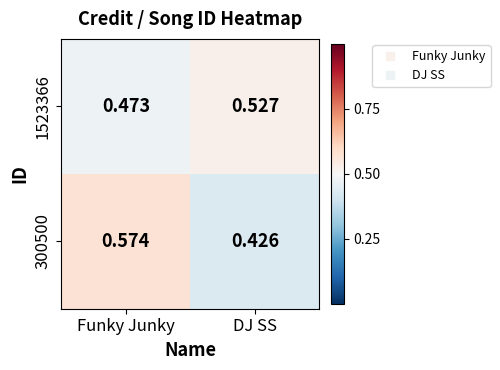

Which category has the highest value across all series?

Funky Junky